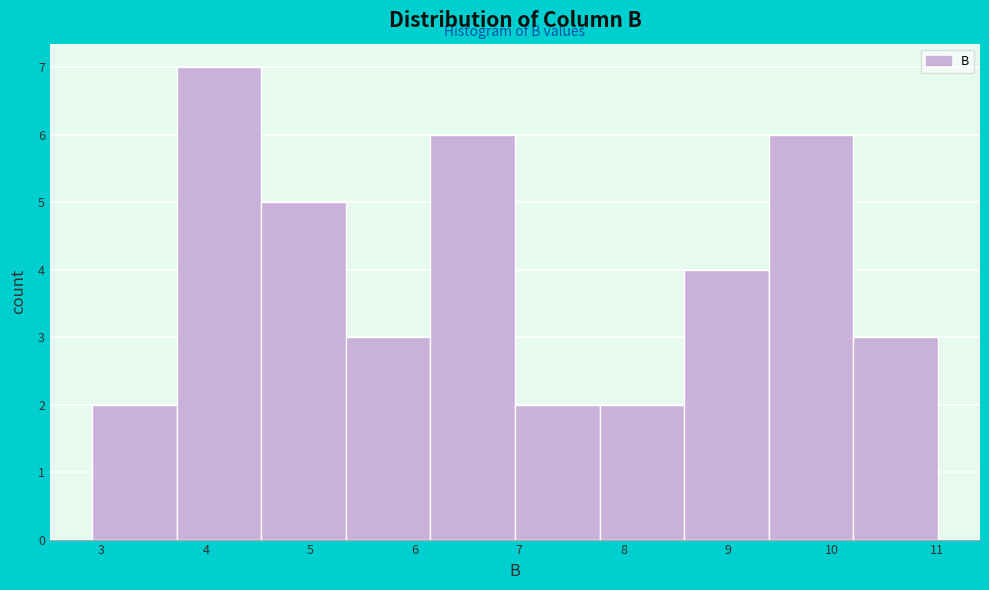

How tall is the bar that spans 6.96 to 7.77 on the x-axis? Neither the bar edges nor the heights are printed on the chart, so give them approximately, as read against the axes.

2